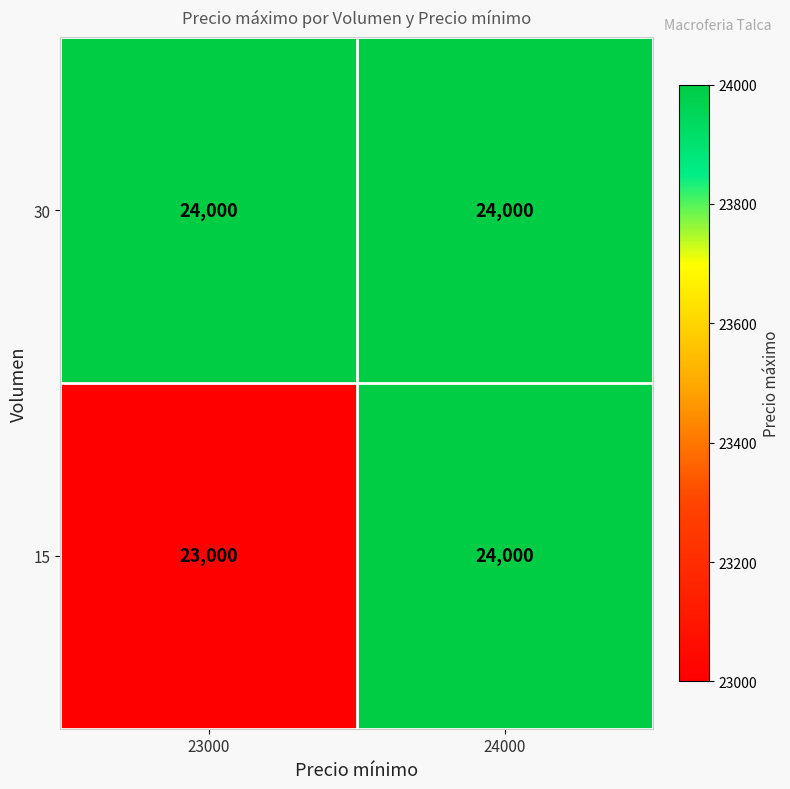

What is the minimum value shown in the chart?

23000